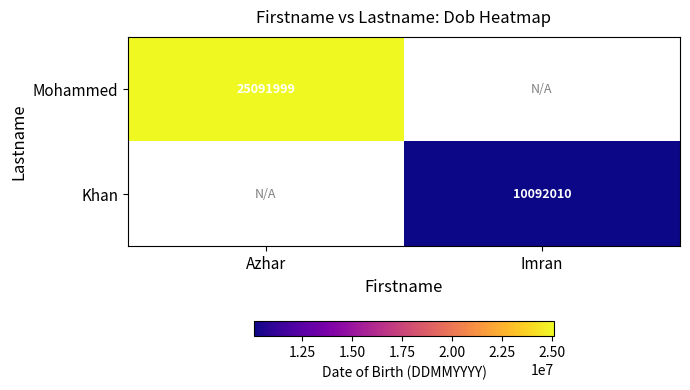

Is the value of Khan at Imran greater than the value of Mohammed at Azhar?

No